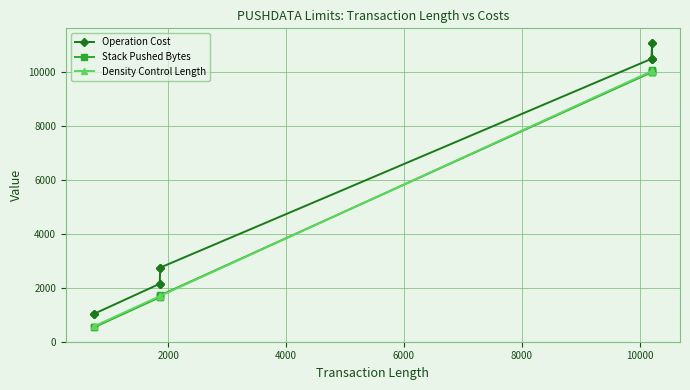

List the series in order of their peak value, lowest first.

Density Control Length, Stack Pushed Bytes, Operation Cost